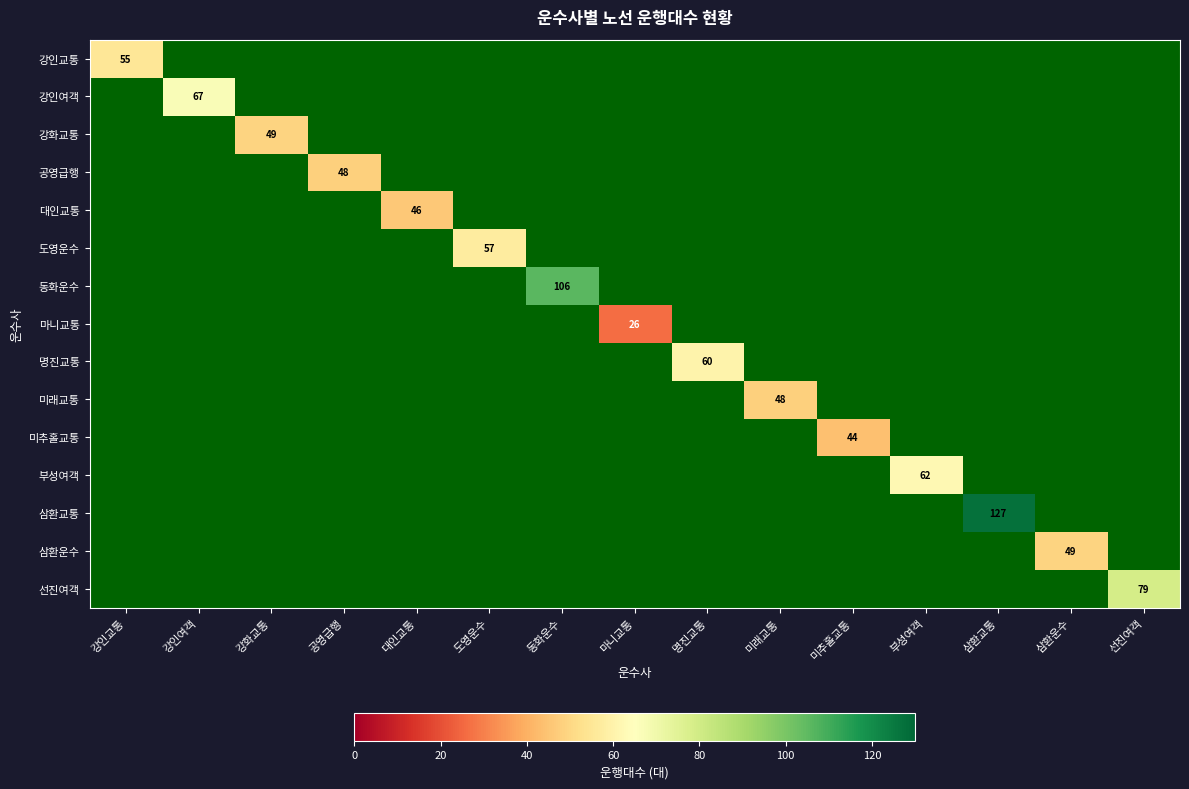

Which series has the widest spread of values?

삼환교통